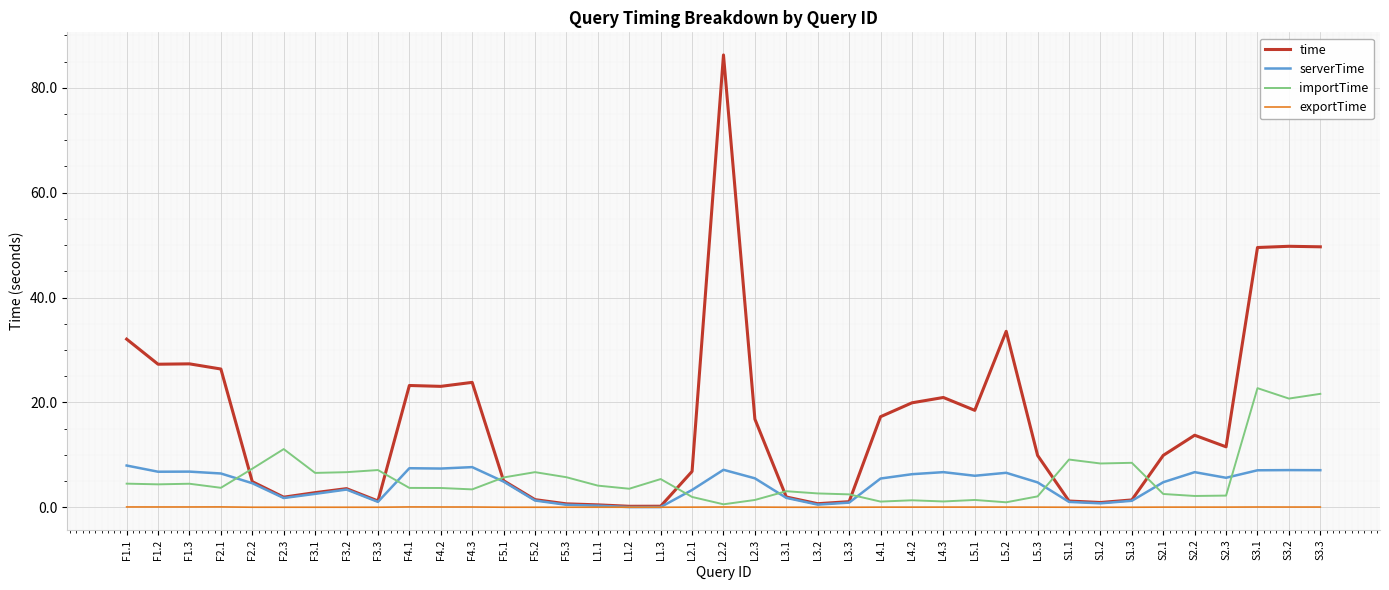

Read the serverTime value at S2.3.

5.6